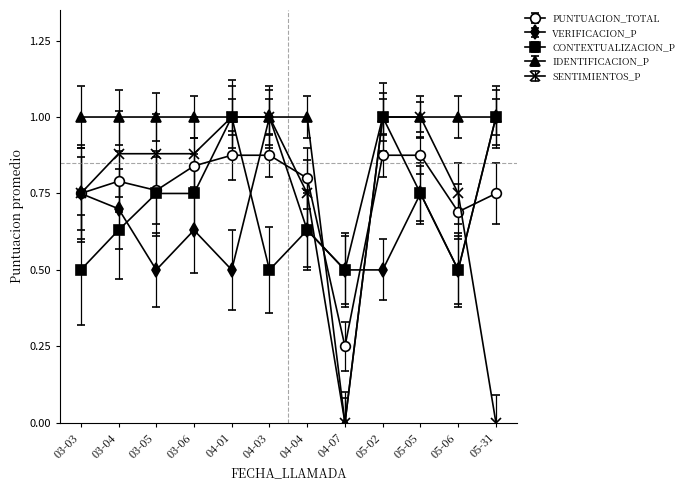

True or false: VERIFICACION_P has a value of 1.0 at 04-03.

True